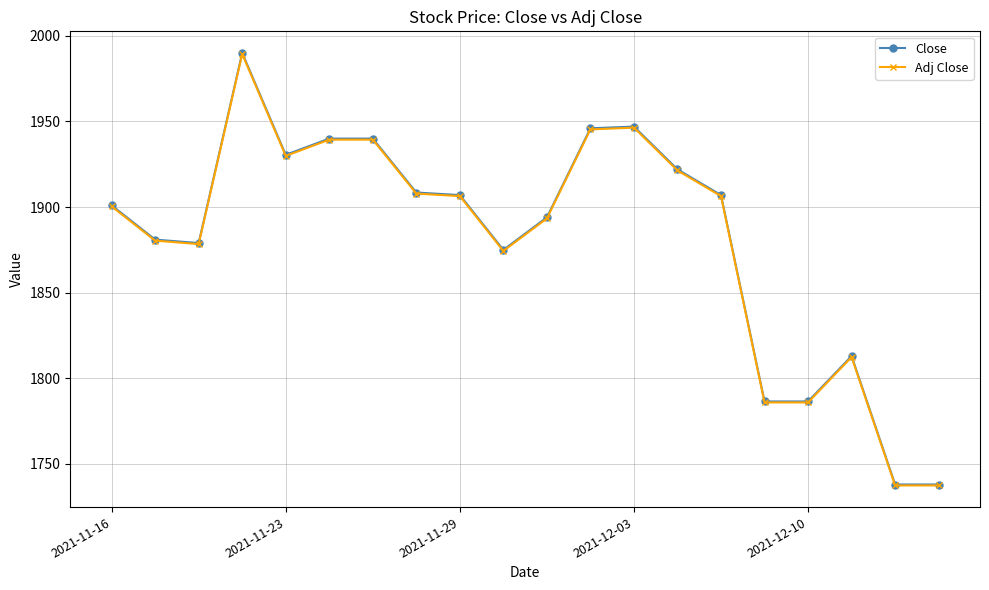

What is the lowest value of the Adj Close series?

1737.4